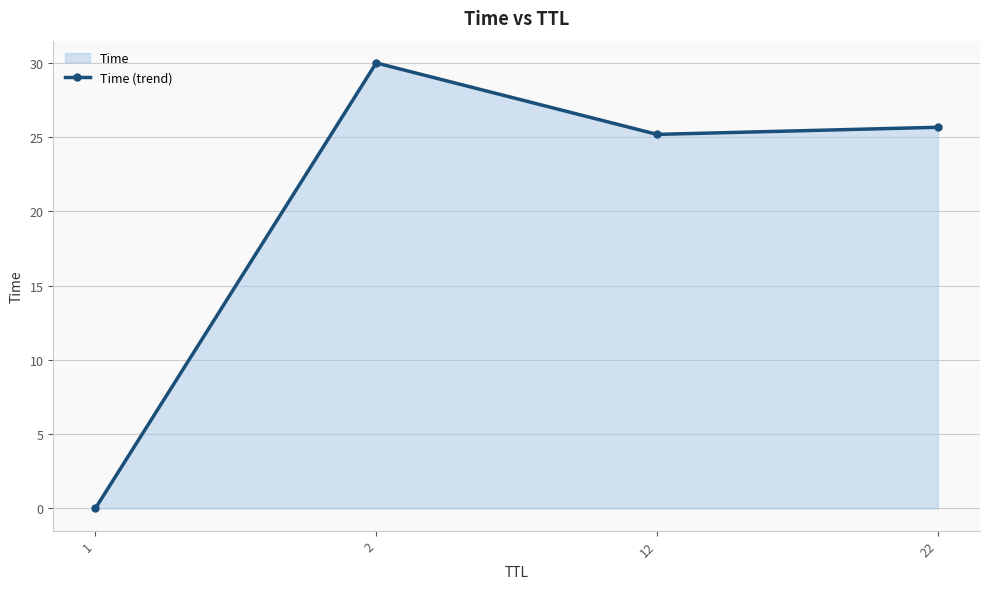

What is the change in value from 2 to 22?

-4.3